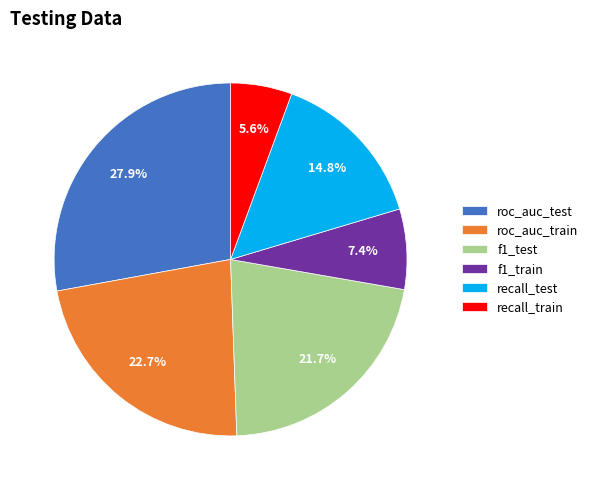

Combined, do f1_train and recall_train account for over 50%?

No